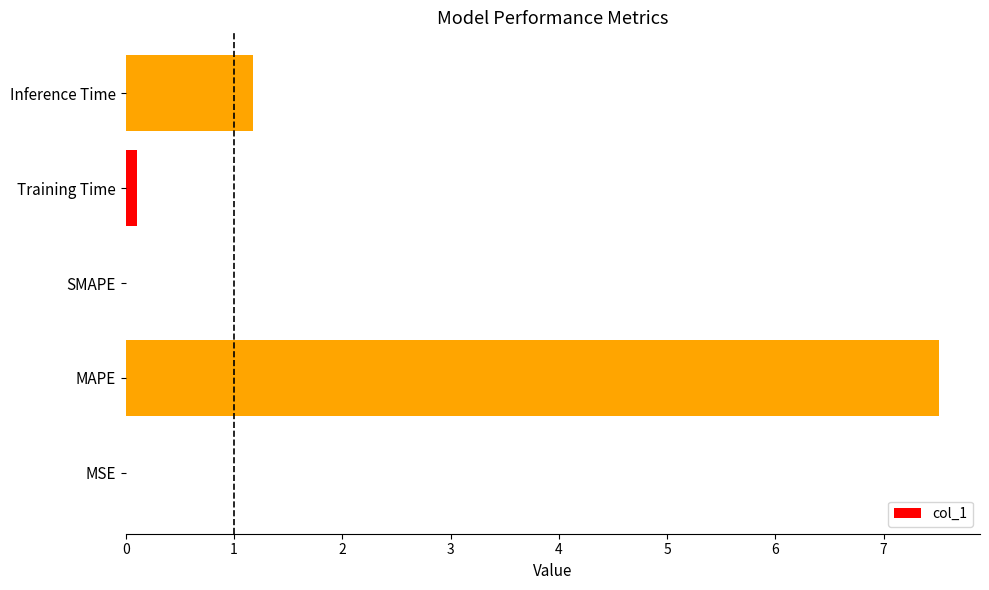

What is the sum of the values at SMAPE and Inference Time?

1.2